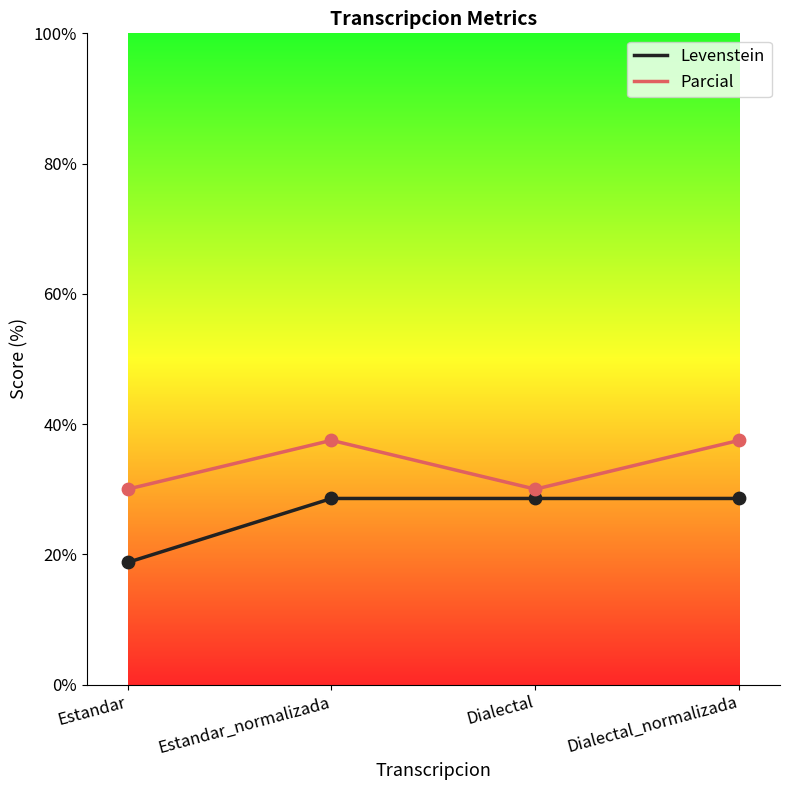

What is the total value across all series at Estandar_normalizada?

66.1